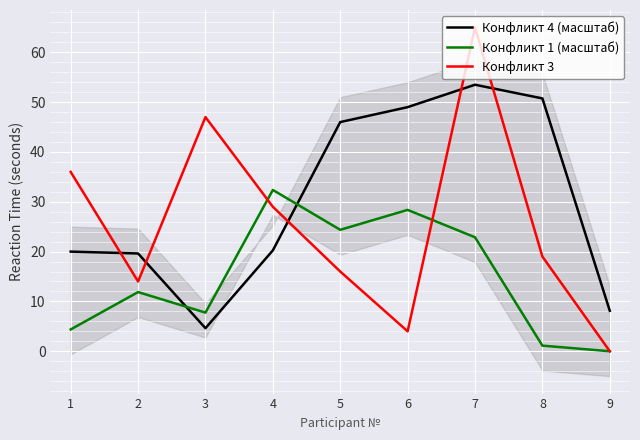

What is the value of the Конфликт 1 (масштаб) point at the 7th from the left?

22.9